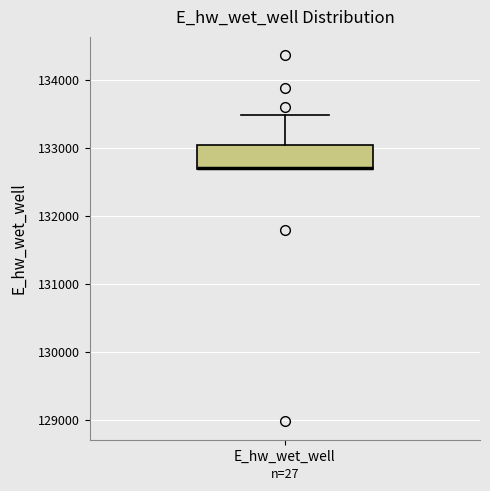

Transcribe this box plot: give where the median line is, the range the box spans, and where the two whiskers end, as read against the y-axis. The values are not printed on the chart, so give them approximately, as read against the axis.

median 132700 (drawn on the box's lower edge), box 132700 to 133000, whiskers 132700 to 133500